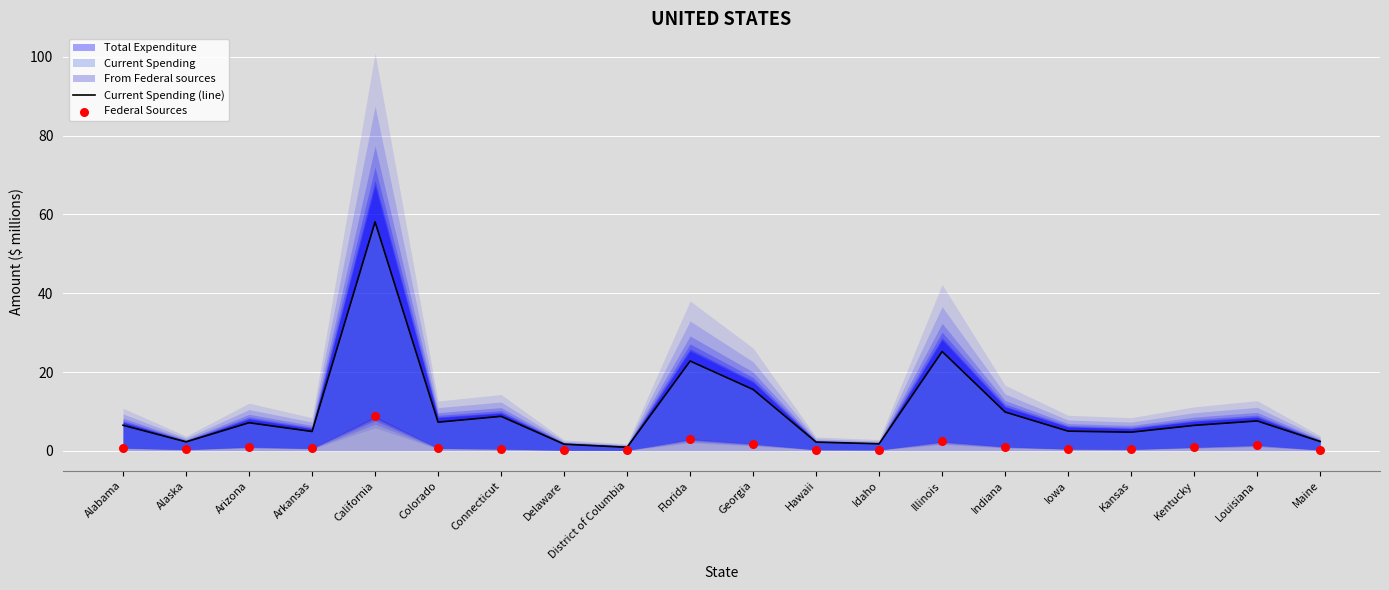

What is the total value across all series at Georgia?

17.4